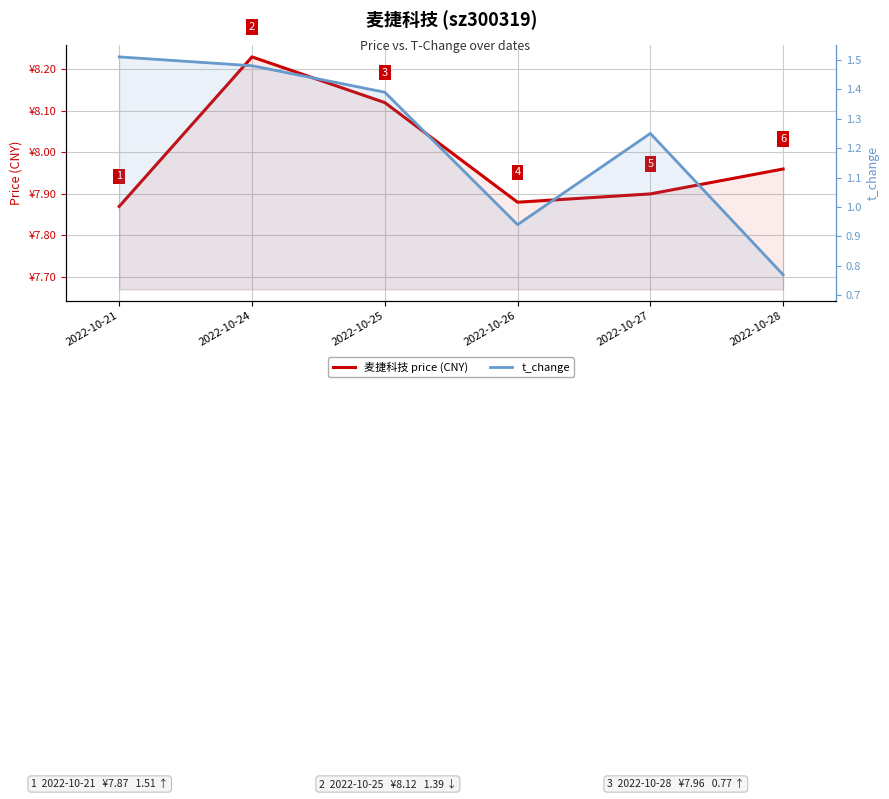

What are all the series names shown in the legend?

麦捷科技 price (CNY), t_change